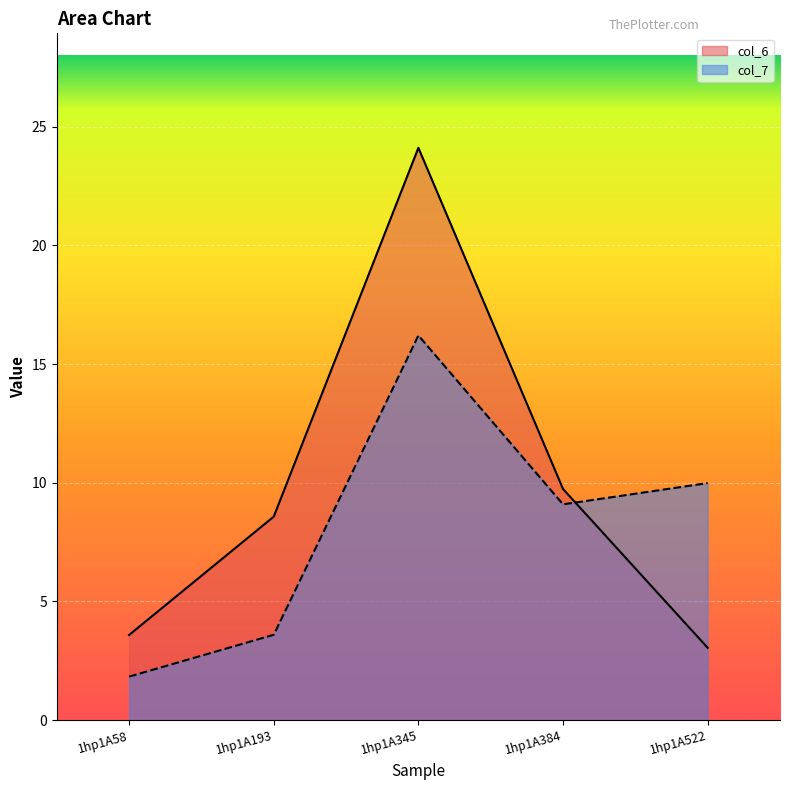

Between 1hp1A193 and 1hp1A384, which is larger?

1hp1A384